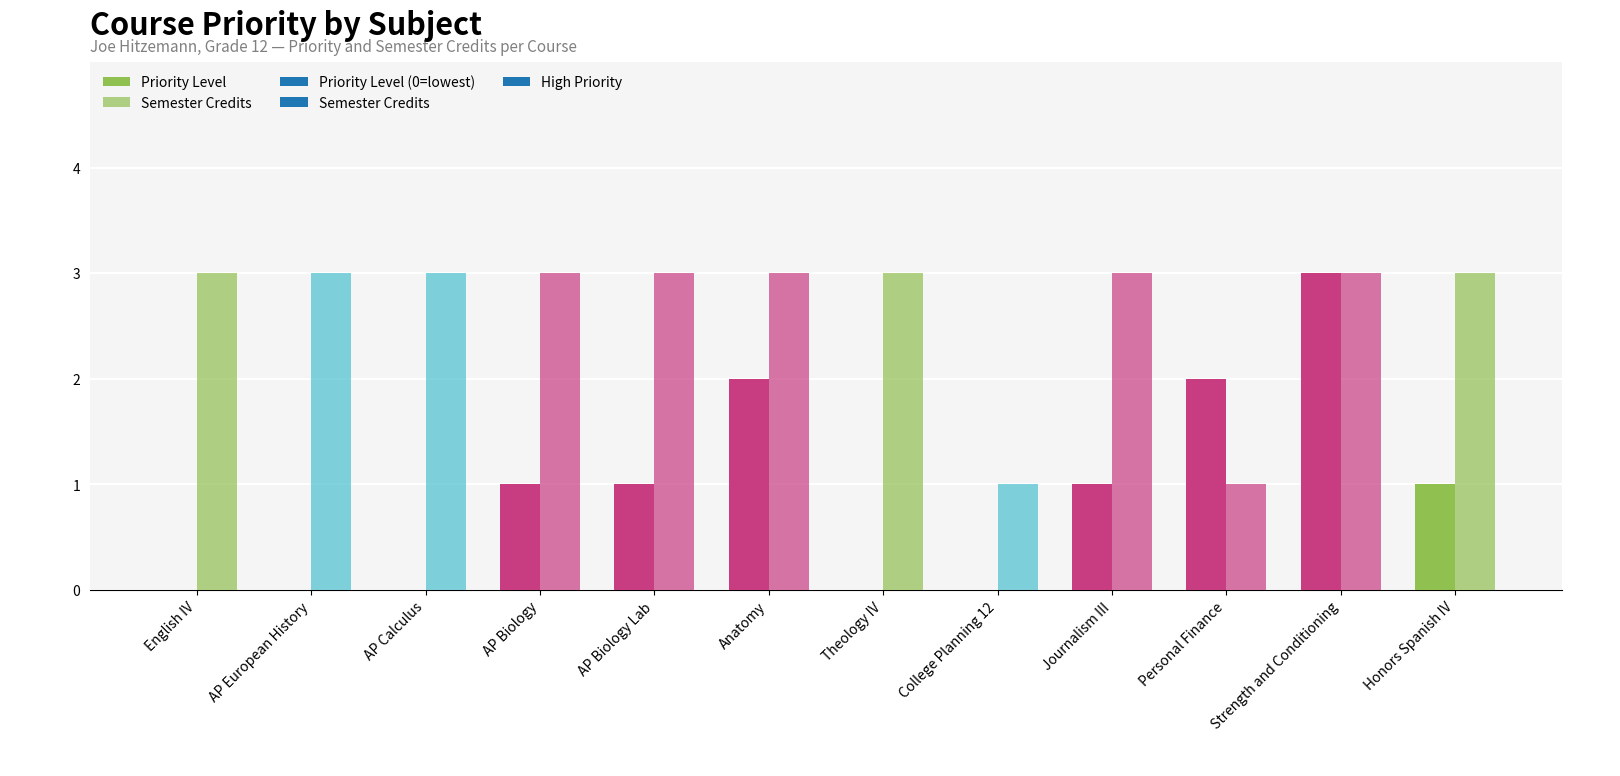

What is the maximum value shown in the chart?

3